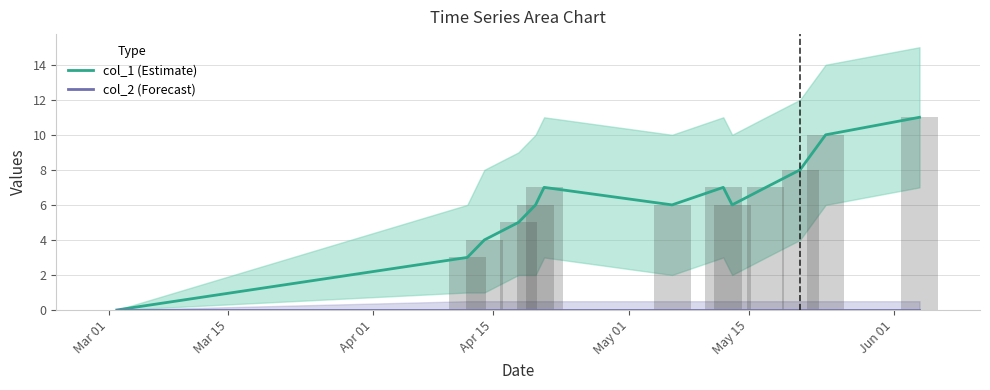

What is the spread (max minus min) of values at Apr 01?

4